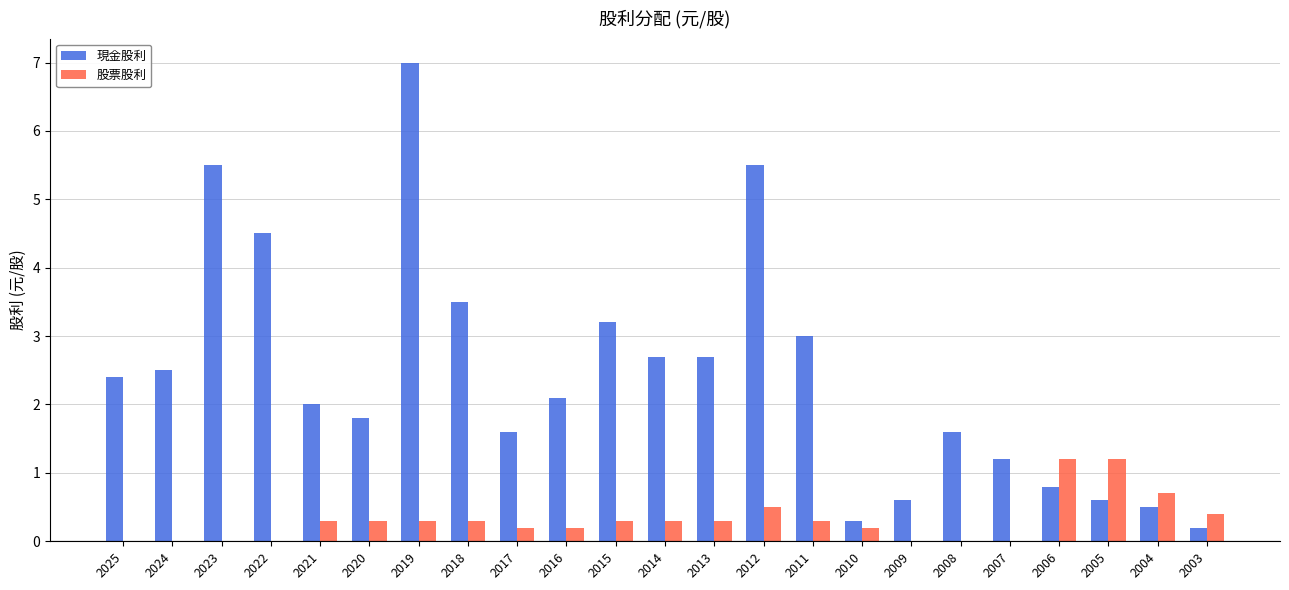

At which label does 現金股利 first exceed 2?

2025